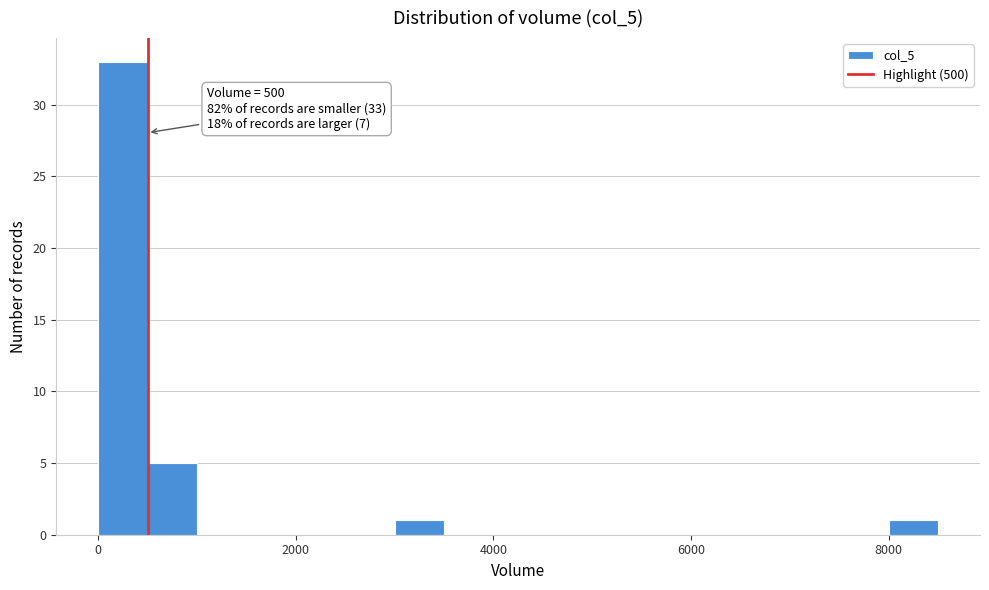

Read against the x-axis, roughly where is the centre of the tallest bar?

200